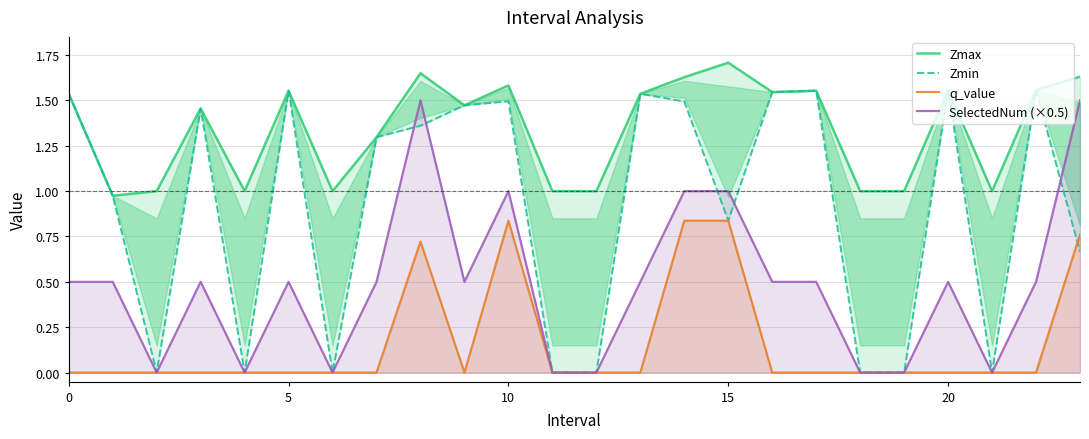

The q_value series shows -0.3 at 20. True or false?

False